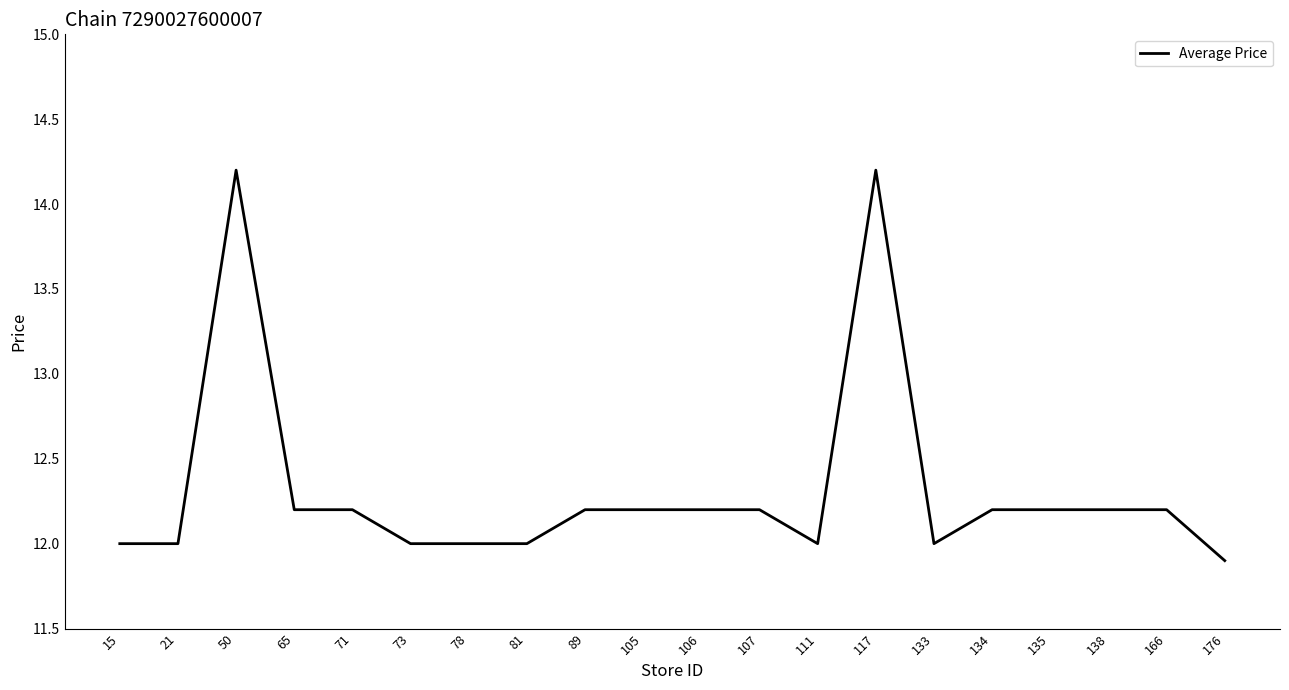

Read the value at 138.

12.2